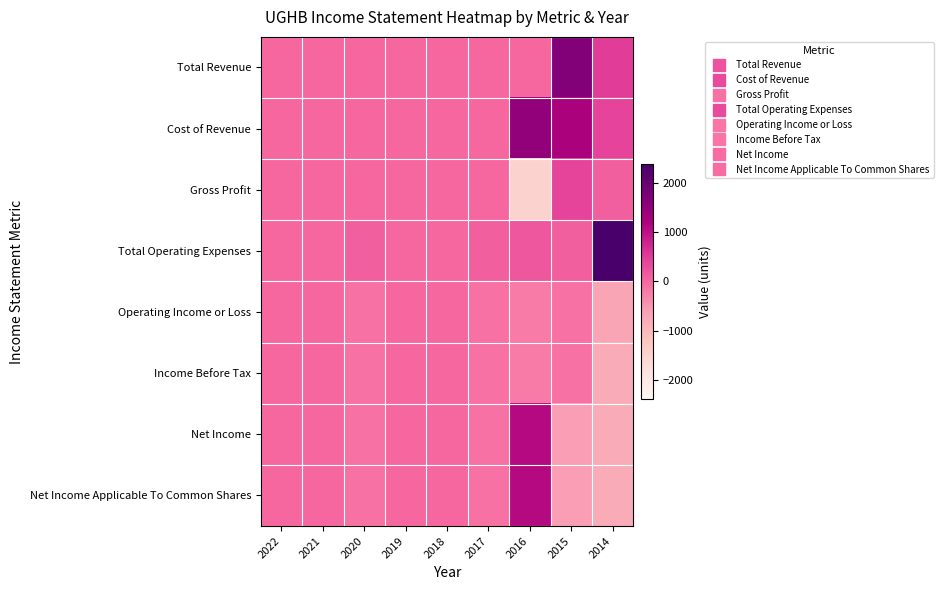

Which category has the highest value across all series?

2014